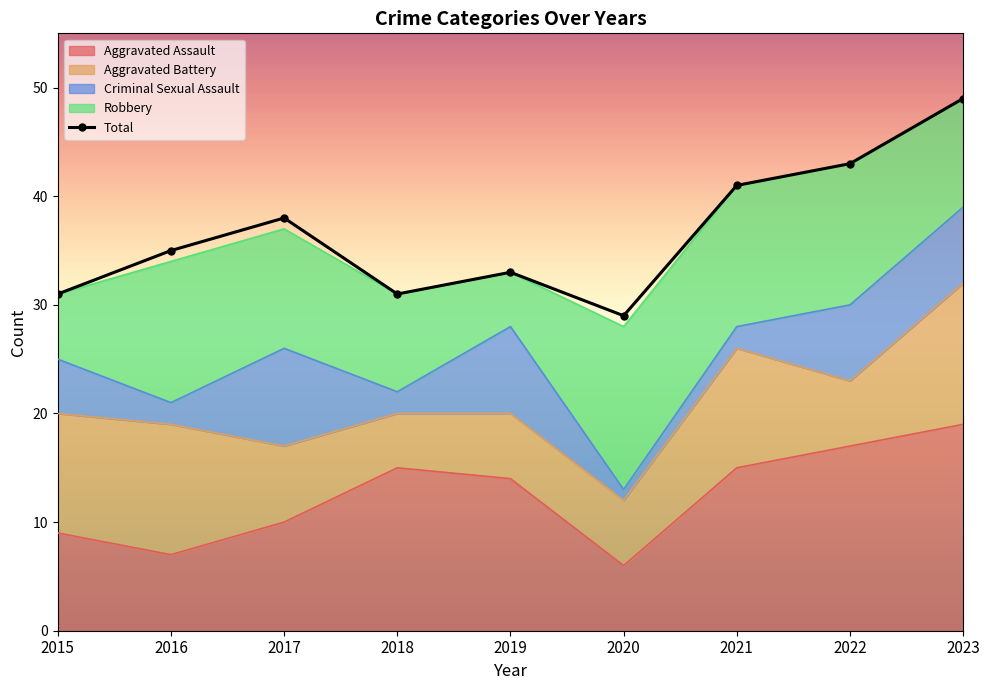

List the labels in order of value, smallest first.

2020, 2015, 2018, 2019, 2016, 2017, 2021, 2022, 2023